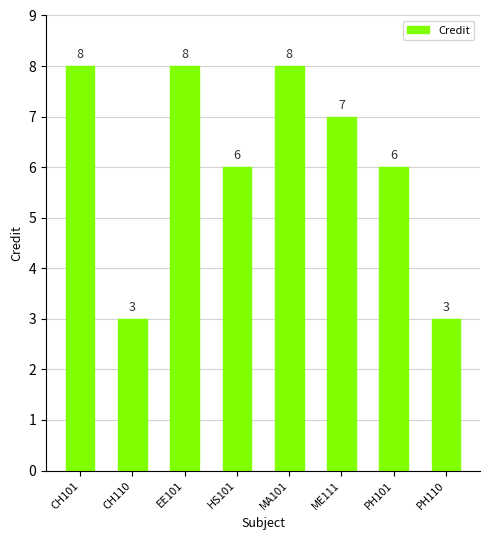

What is the value of the 5th bar from the left?

8